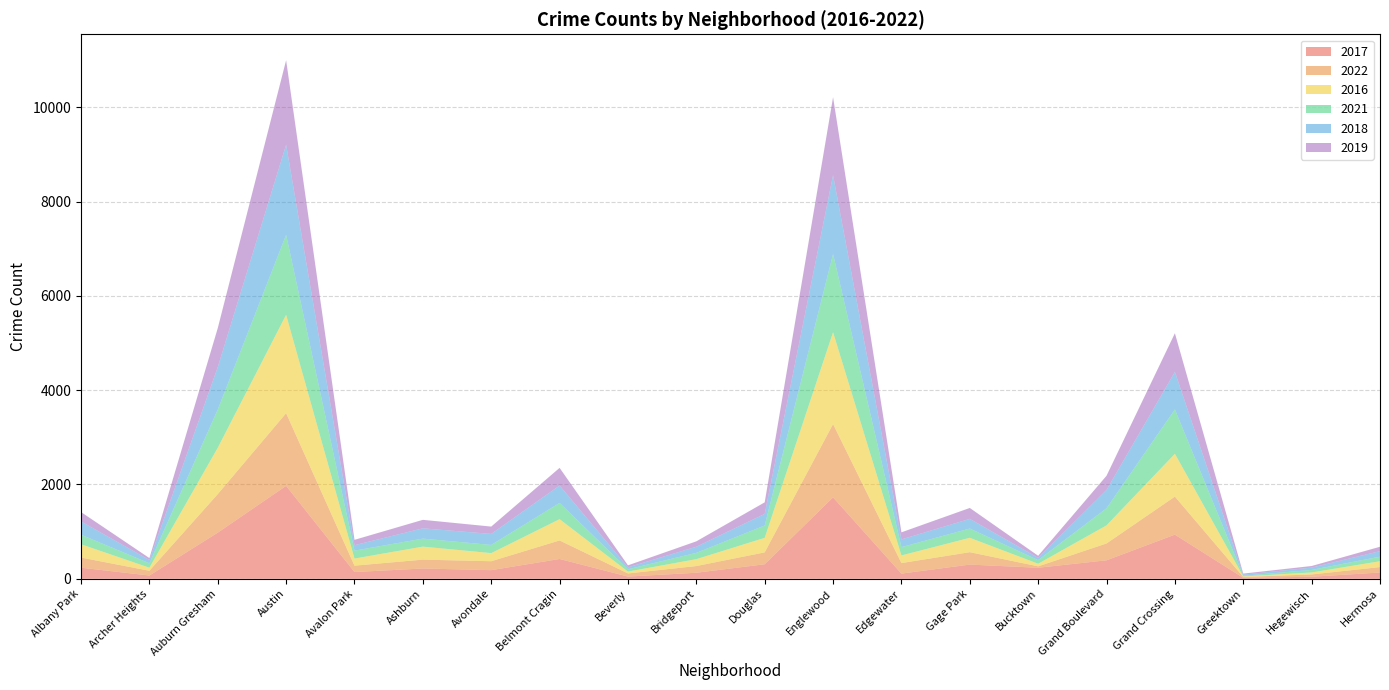

Reading left to right, extract all data points from this chart.

2017: Albany Park=235	Archer Heights=69	Auburn Gresham=978	Austin=1971	Avalon Park=143	Ashburn=218	Avondale=183	Belmont Cragin=420	Beverly=47	Bridgeport=128	Douglas=308	Englewood=1727	Edgewater=110	Gage Park=301	Bucktown=234	Grand Boulevard=392	Grand Crossing=936	Greektown=20	Hegewisch=43	Hermosa=133
2022: Albany Park=215	Archer Heights=101	Auburn Gresham=818	Austin=1541	Avalon Park=135	Ashburn=188	Avondale=189	Belmont Cragin=393	Beverly=66	Bridgeport=142	Douglas=252	Englewood=1554	Edgewater=223	Gage Park=263	Bucktown=30	Grand Boulevard=357	Grand Crossing=807	Greektown=19	Hegewisch=49	Hermosa=115
2016: Albany Park=282	Archer Heights=65	Auburn Gresham=983	Austin=2086	Avalon Park=151	Ashburn=276	Avondale=172	Belmont Cragin=451	Beverly=40	Bridgeport=146	Douglas=308	Englewood=1948	Edgewater=162	Gage Park=305	Bucktown=55	Grand Boulevard=384	Grand Crossing=908	Greektown=11	Hegewisch=42	Hermosa=124
2021: Albany Park=203	Archer Heights=94	Auburn Gresham=811	Austin=1696	Avalon Park=168	Ashburn=170	Avondale=174	Belmont Cragin=345	Beverly=49	Bridgeport=134	Douglas=262	Englewood=1659	Edgewater=176	Gage Park=197	Bucktown=77	Grand Boulevard=363	Grand Crossing=941	Greektown=14	Hegewisch=54	Hermosa=97
2018: Albany Park=281	Archer Heights=69	Auburn Gresham=898	Austin=1911	Avalon Park=115	Ashburn=218	Avondale=233	Belmont Cragin=368	Beverly=41	Bridgeport=129	Douglas=246	Englewood=1671	Edgewater=164	Gage Park=204	Bucktown=47	Grand Boulevard=388	Grand Crossing=795	Greektown=24	Hegewisch=49	Hermosa=117
2019: Albany Park=199	Archer Heights=41	Auburn Gresham=827	Austin=1792	Avalon Park=114	Ashburn=180	Avondale=156	Belmont Cragin=375	Beverly=42	Bridgeport=115	Douglas=245	Englewood=1654	Edgewater=150	Gage Park=232	Bucktown=45	Grand Boulevard=301	Grand Crossing=820	Greektown=22	Hegewisch=34	Hermosa=93